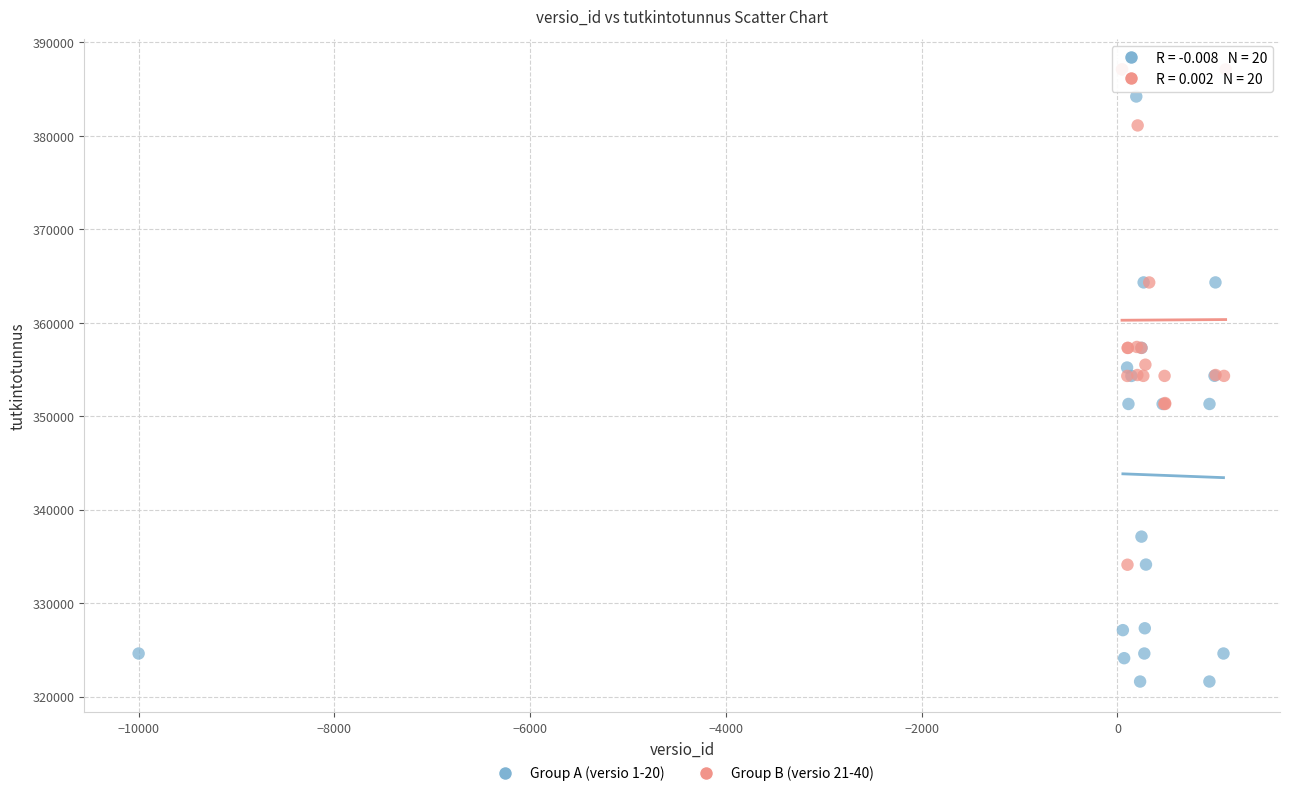

Which series contains the lowest Y value?

Group A (versio 1-20)